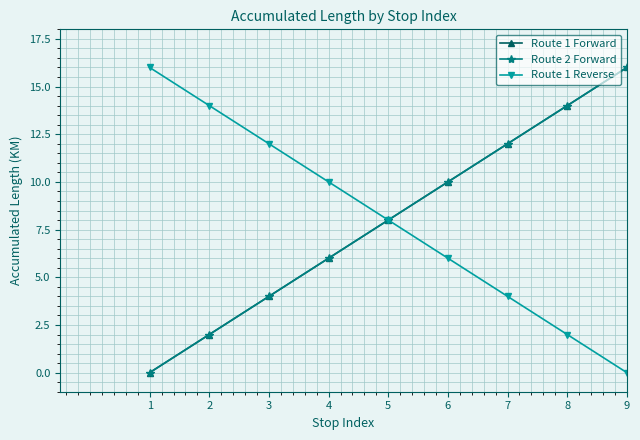

Does the chart have visible grid lines?

Yes